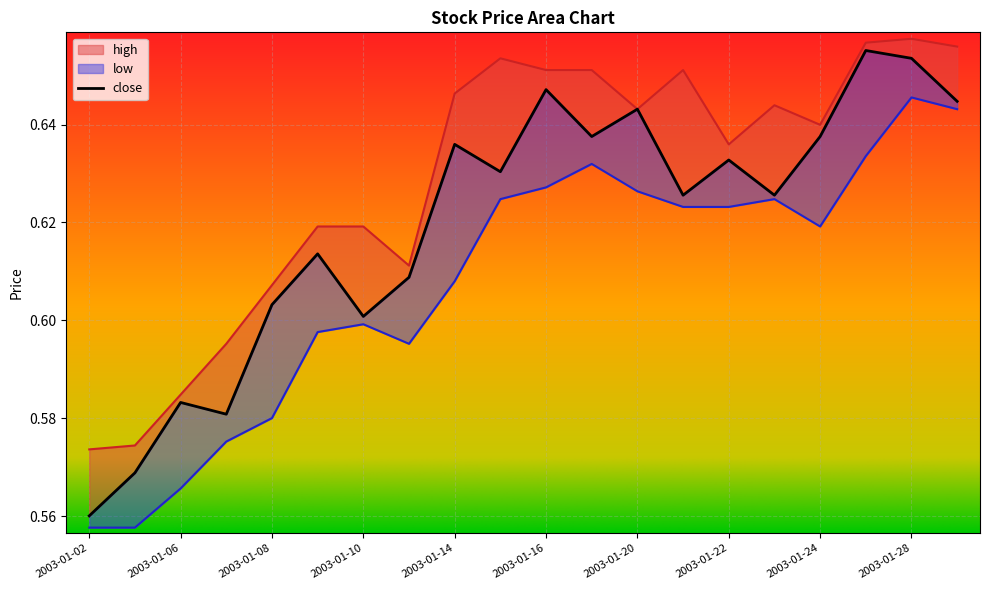

The value of close at 2003-01-06 is 0.4. True or false?

False